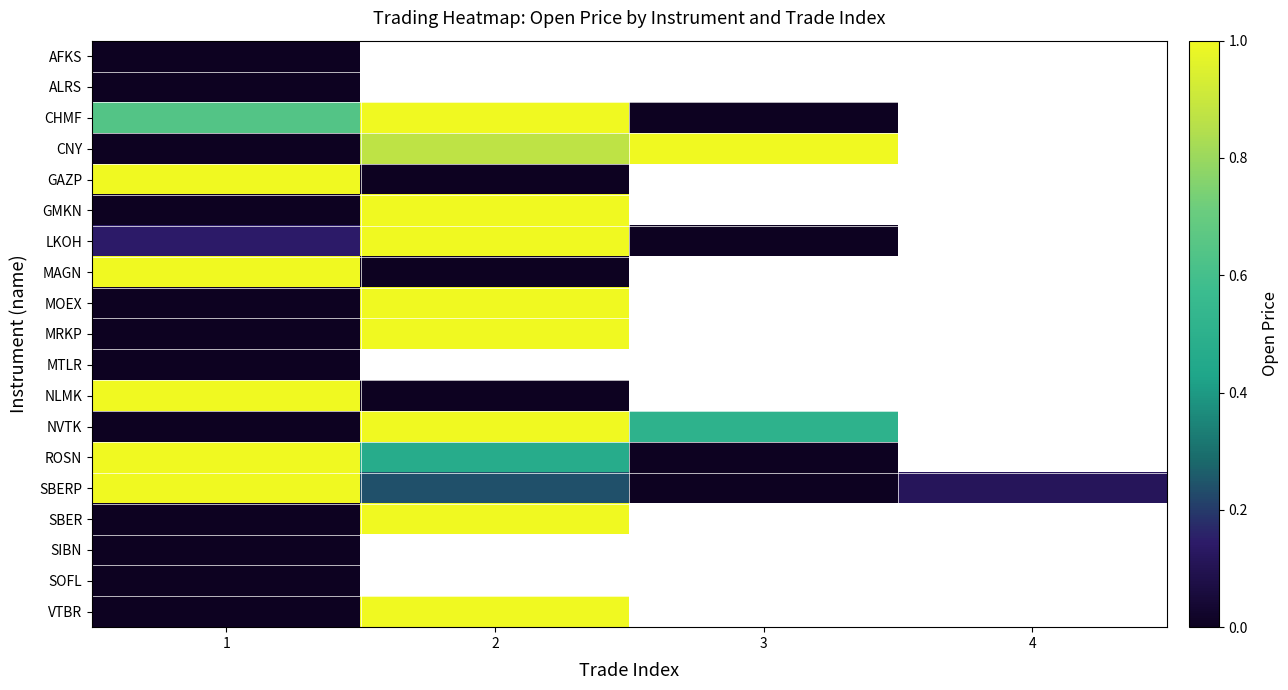

Which series changed the most between 2 and 4?

SBERP